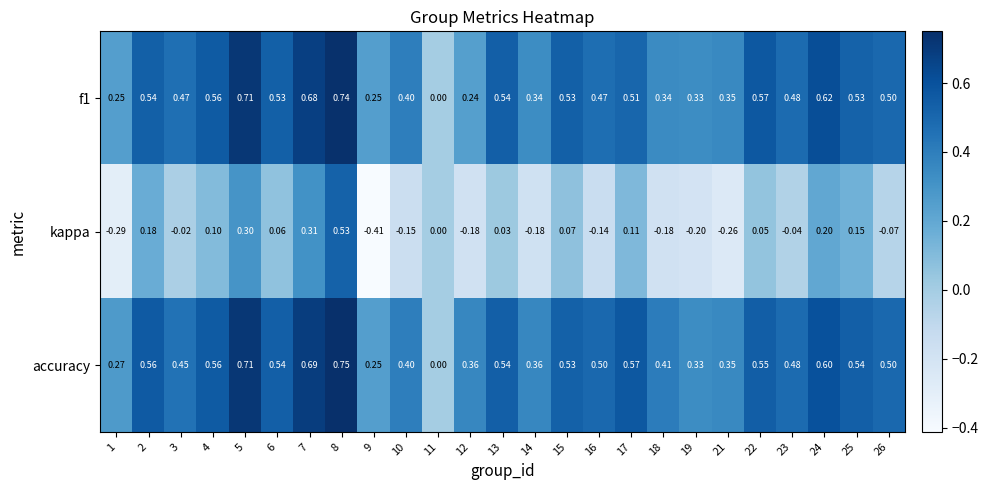

Between 3 and 18, which series saw the biggest shift?

kappa